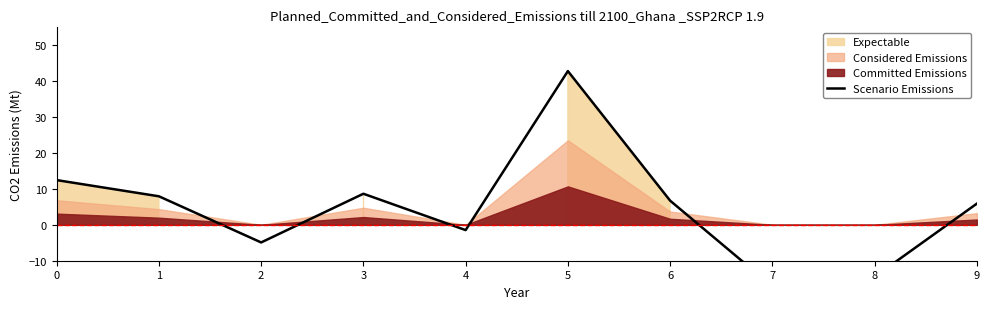

What is the sum of all values?

46.5